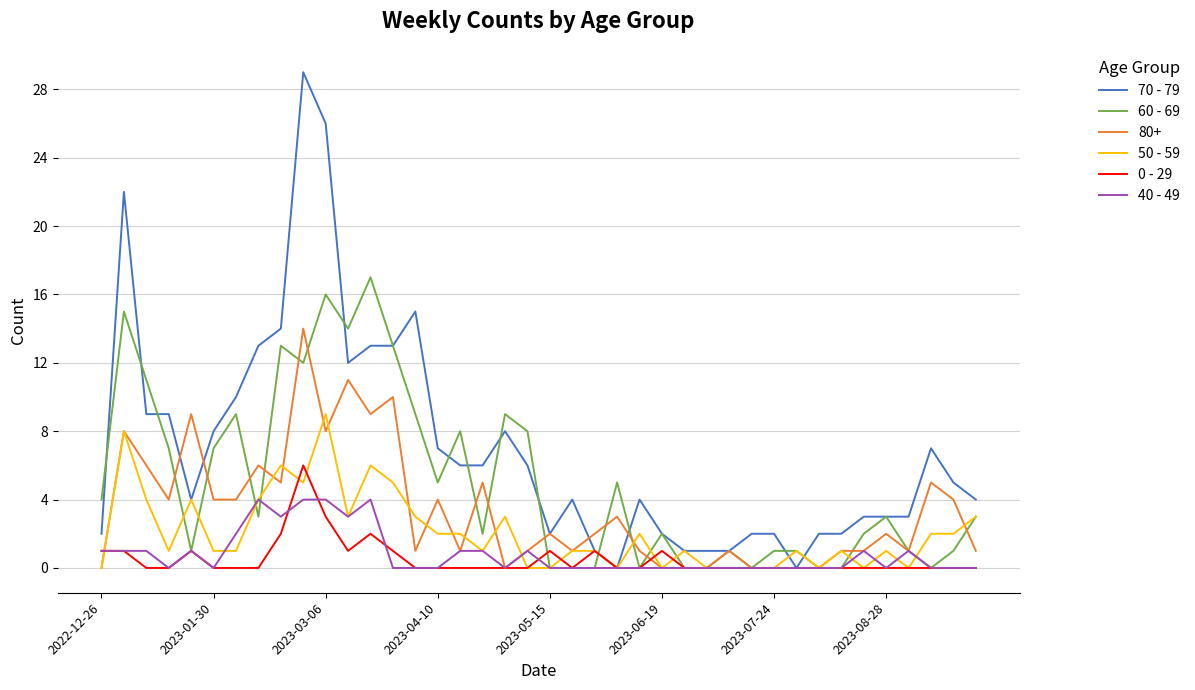

How many values in the 70 - 79 series are below 5?

20